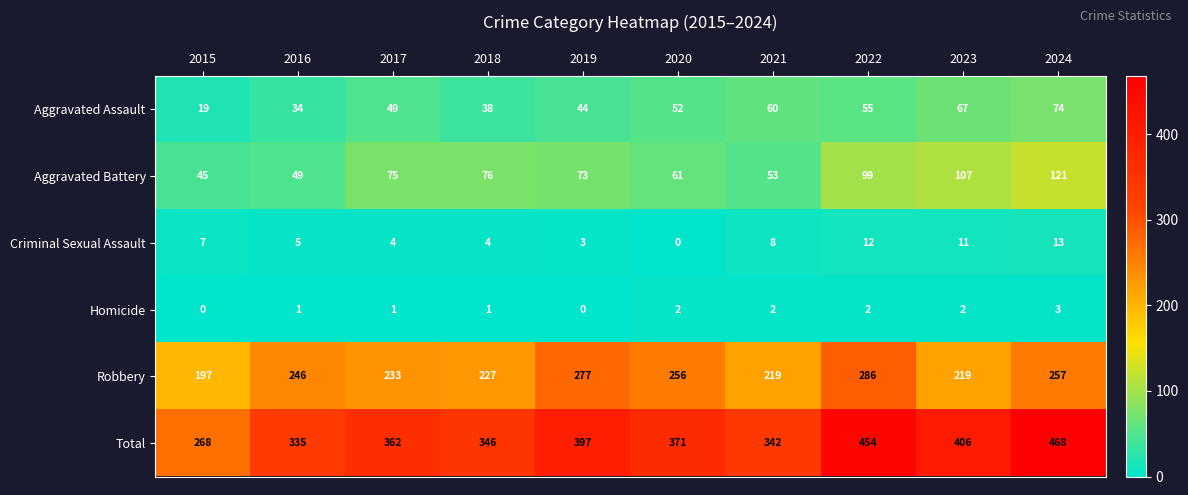

What is the total value across all series at 2021?

684